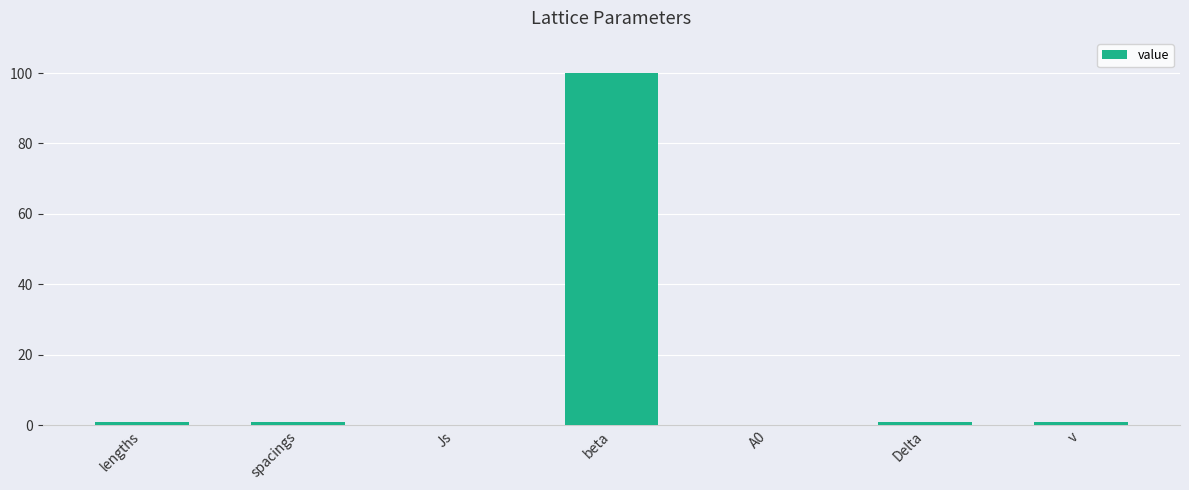

Is it true that the value at Js is 0.0?

True